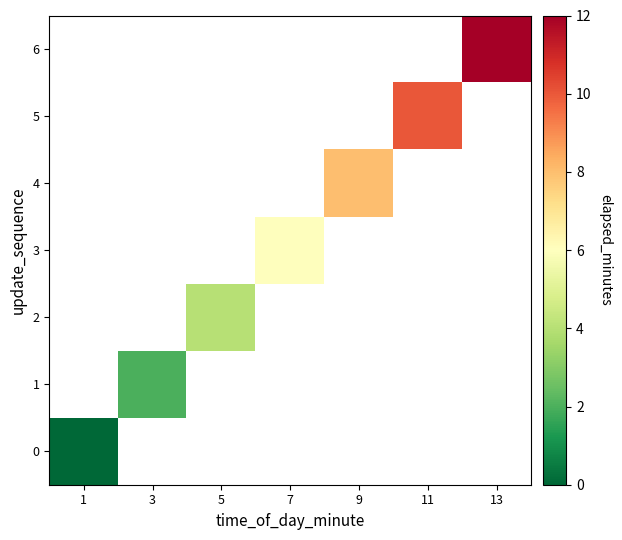

True or false: 2 has a value of 2.6 at 5.

False